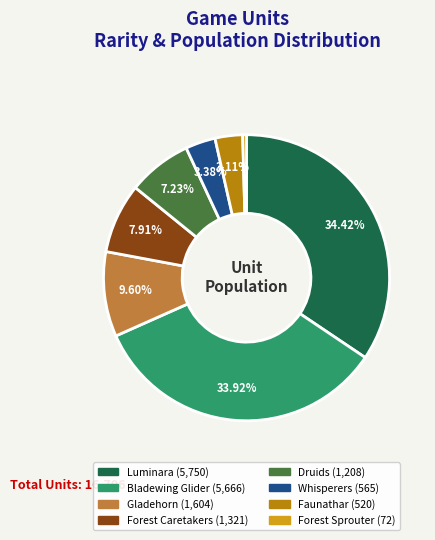

Is there any slice that represents more than half of the pie?

No